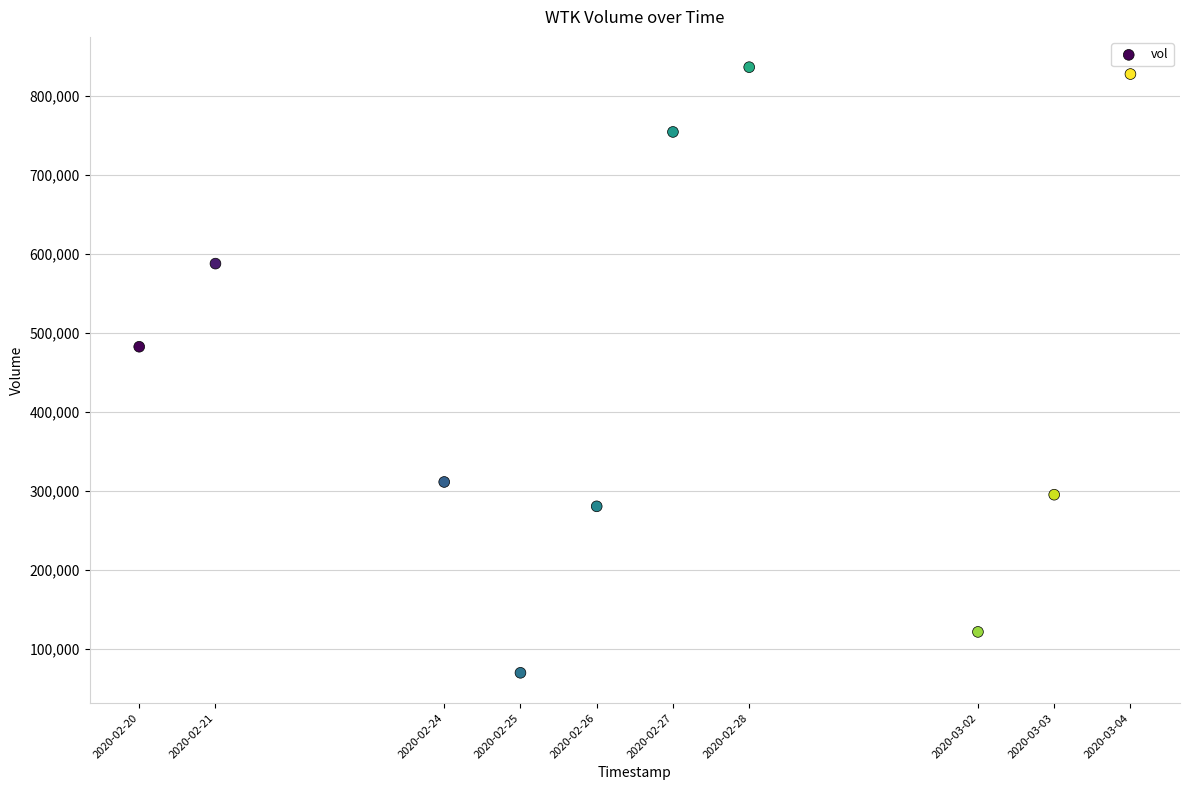

What Y value in the scatter plot is closest to 453100?

482500